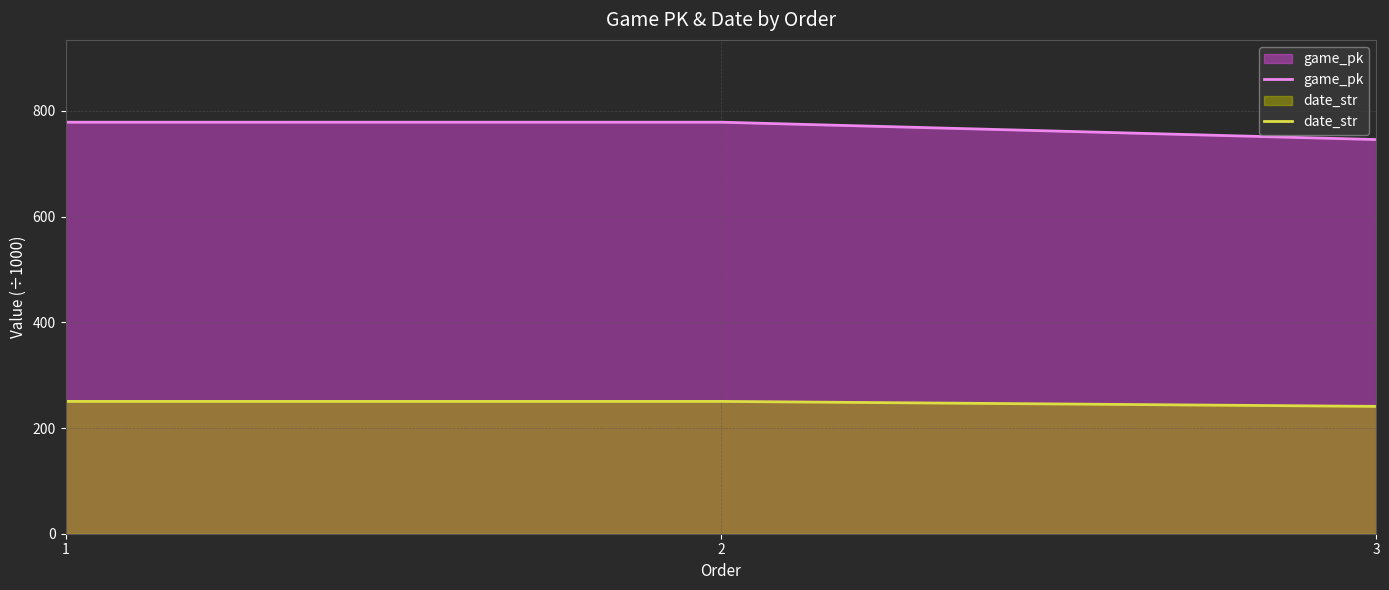

Does the chart display data point markers on the line(s)?

No